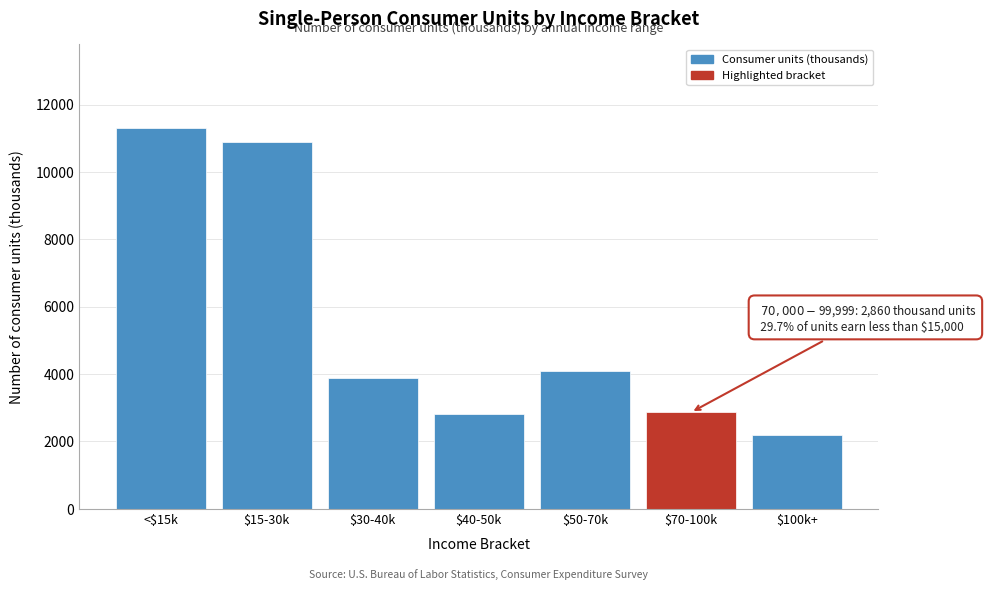

What is the difference between the second highest and second lowest values?

8079